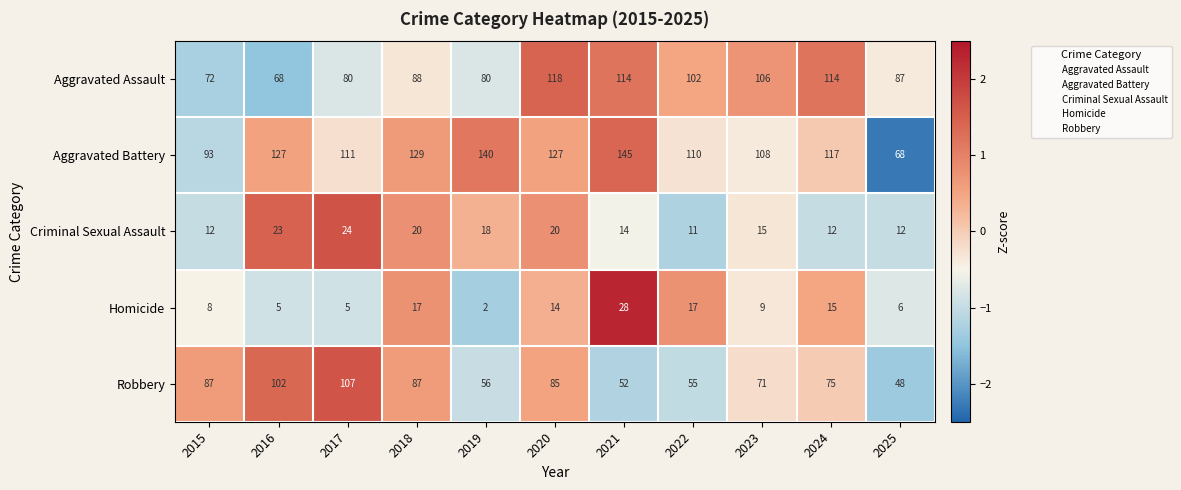

At which category is the sum across all series the highest?

2020